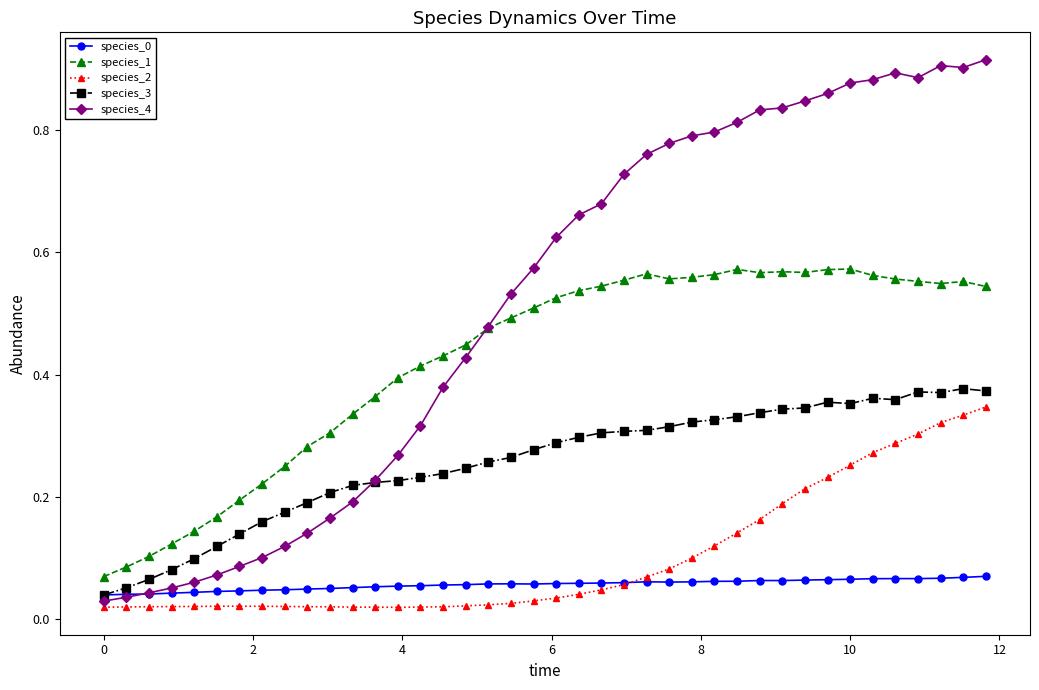

Which series has the largest total across all categories?

species_4